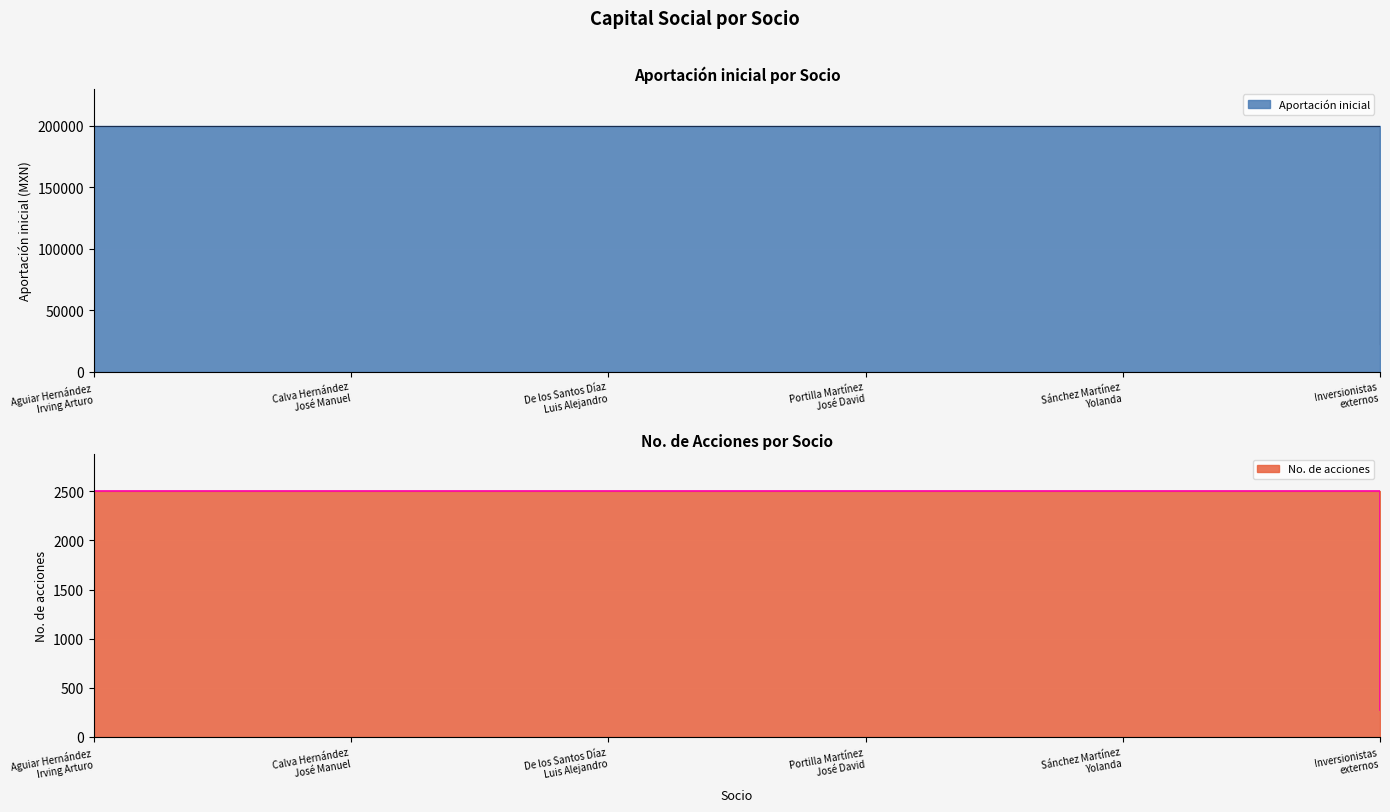

What is the average value of the No. de acciones series?

2129.8